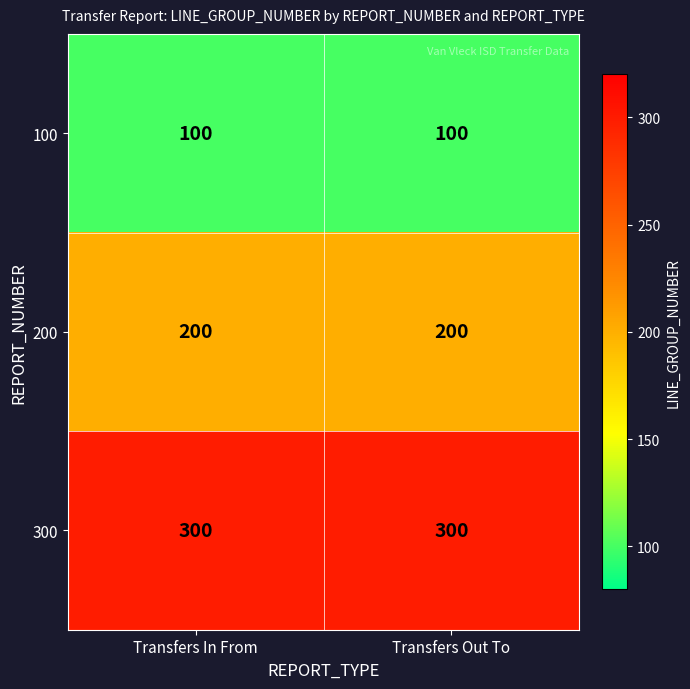

Rank the series at Transfers In From from highest to lowest value.

300, 200, 100